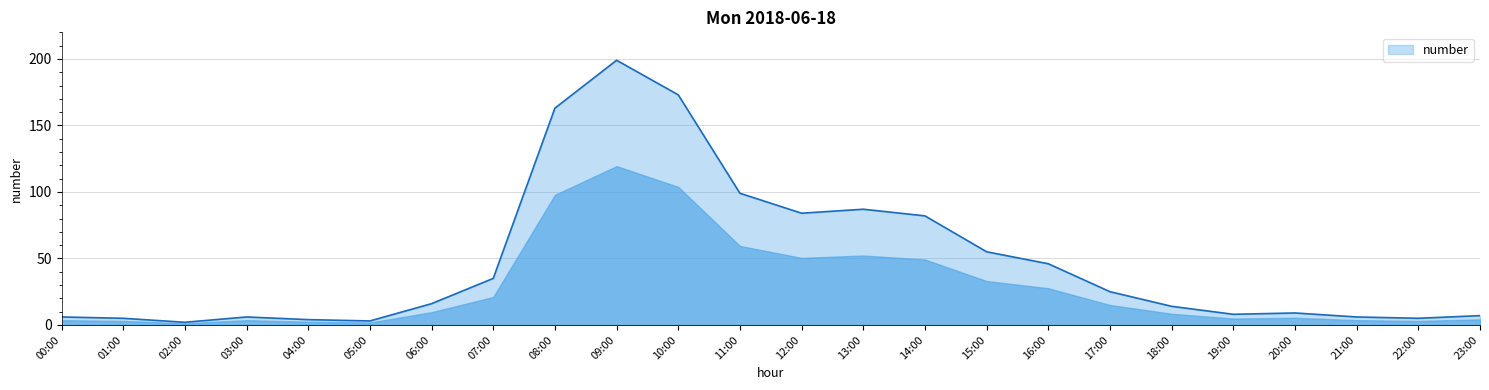

The chart shows a value of 45 at 17:00. True or false?

False